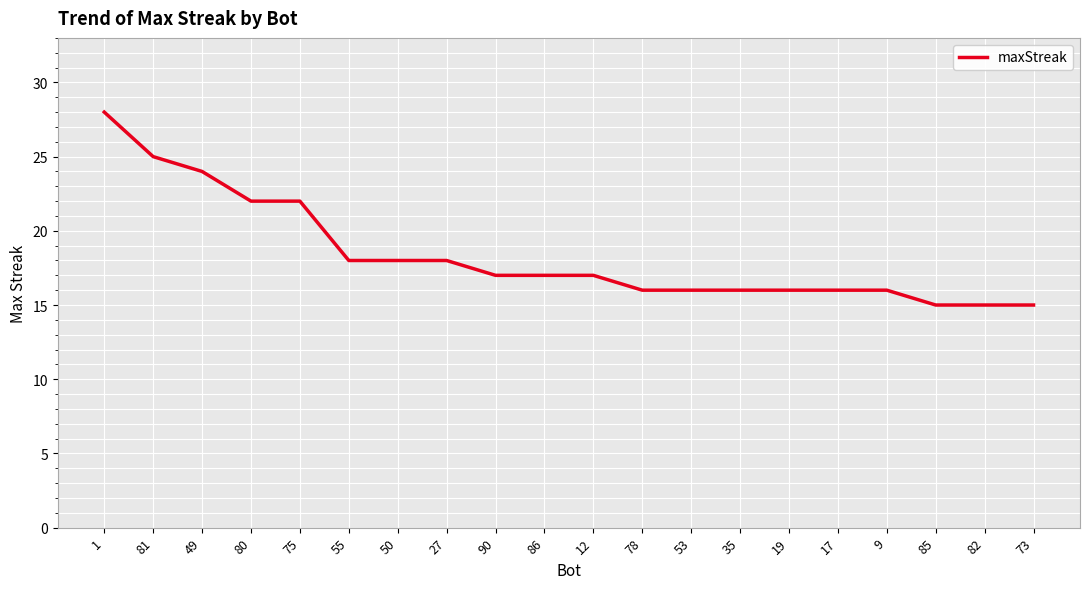

Approximately how many times larger is the value at 12 compared to 53?

1.1